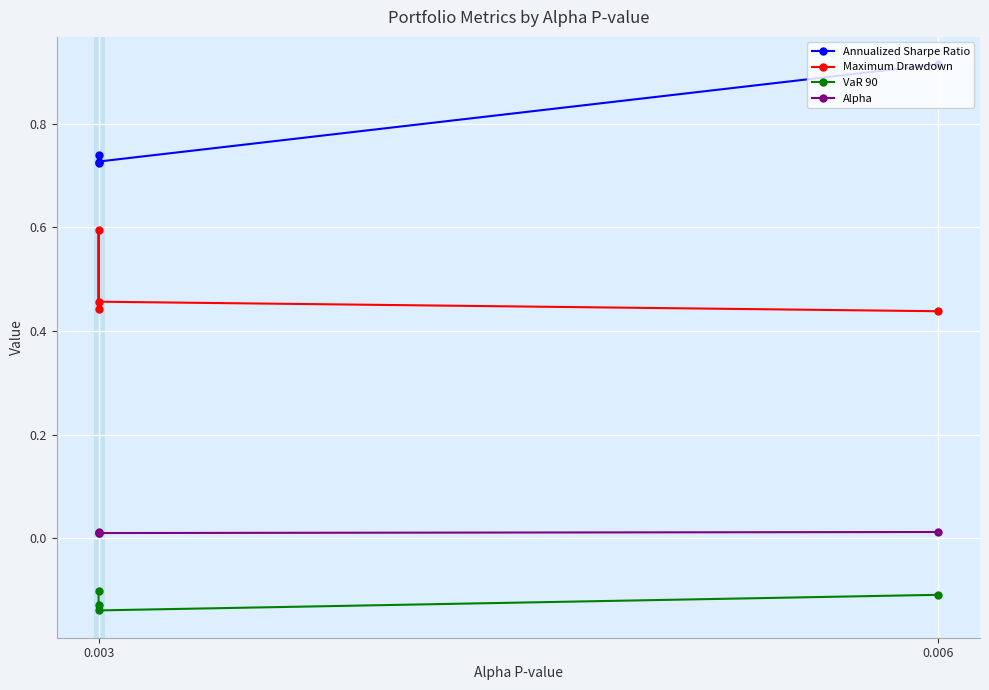

Rank the series at 0.003 from lowest to highest value.

VaR 90, Alpha, Maximum Drawdown, Annualized Sharpe Ratio